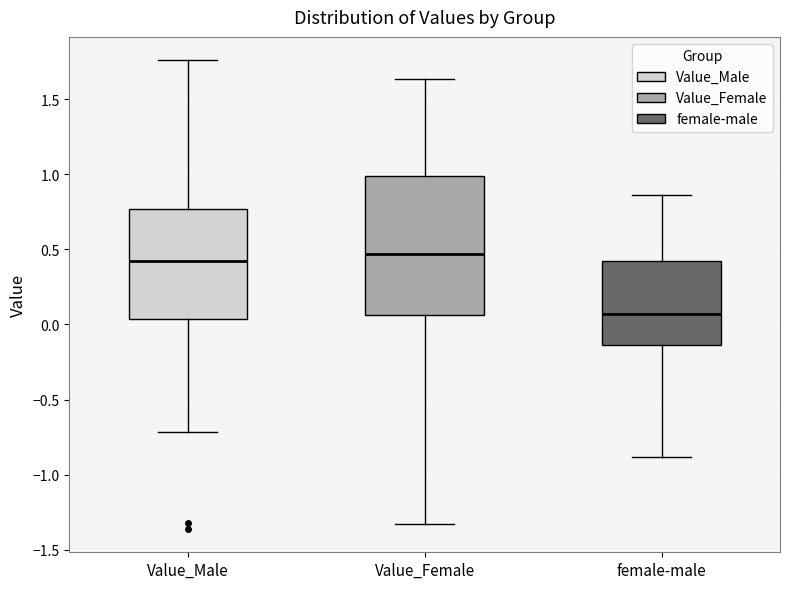

Reading left to right, transcribe this box plot: for each box, give where its median line is, the range the box spans, and where its two whiskers end, as read against the y-axis. The values are not printed on the chart, so give them approximately, as read against the axis.

Value_Male: median 0.40, box 0.05 to 0.75, whiskers -0.70 to 1.75
Value_Female: median 0.45, box 0.05 to 1.00, whiskers -1.35 to 1.65
female-male: median 0.05, box -0.15 to 0.40, whiskers -0.90 to 0.85